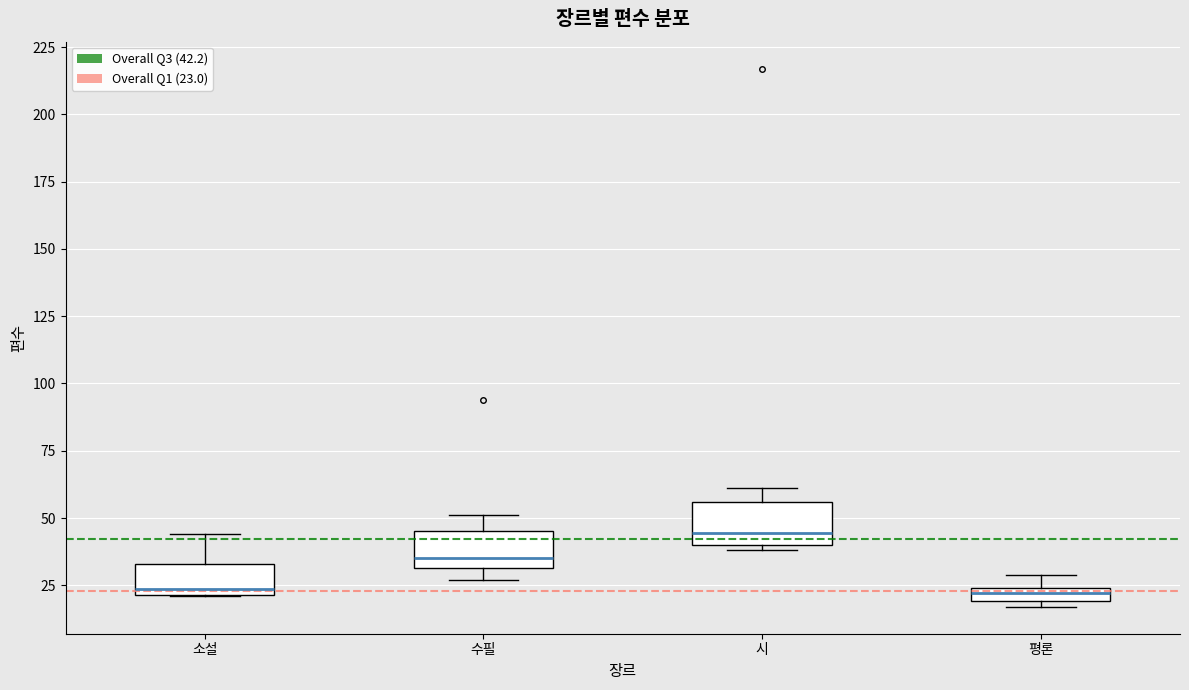

Where is the upper edge of the box for 수필 on the y-axis? The values are not printed on the chart, so give them approximately, as read against the axis.

45